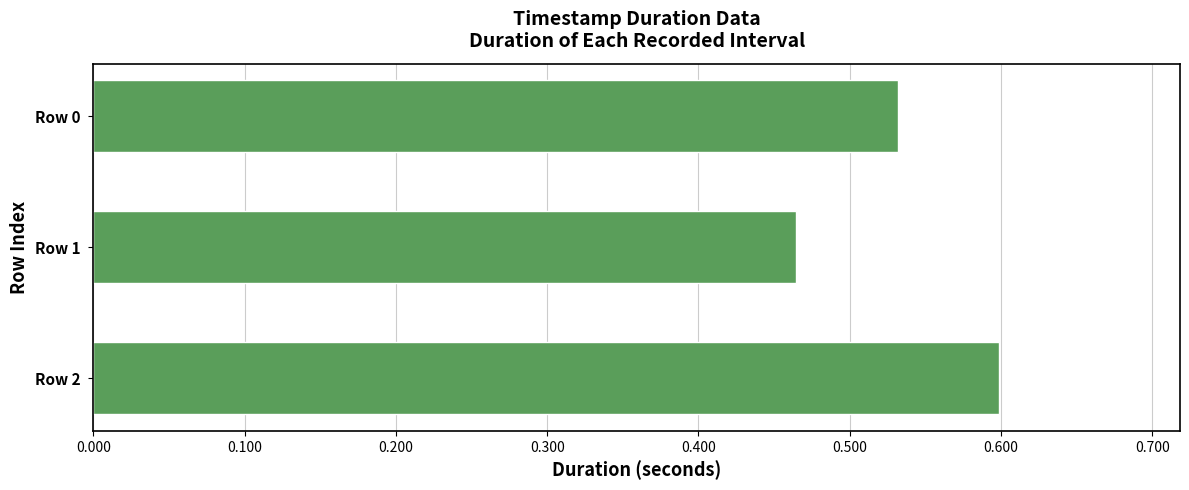

What is the sum of all values?

1.6